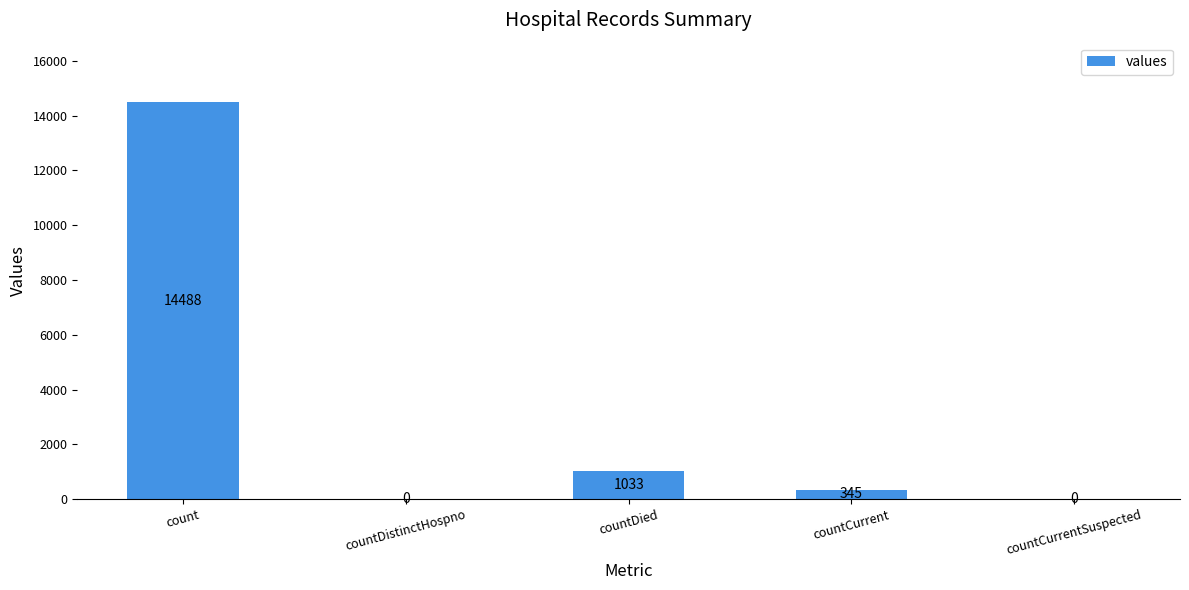

Reading left to right, what are all the values shown in this chart?

count=14488	countDistinctHospno=0	countDied=1033	countCurrent=345	countCurrentSuspected=0